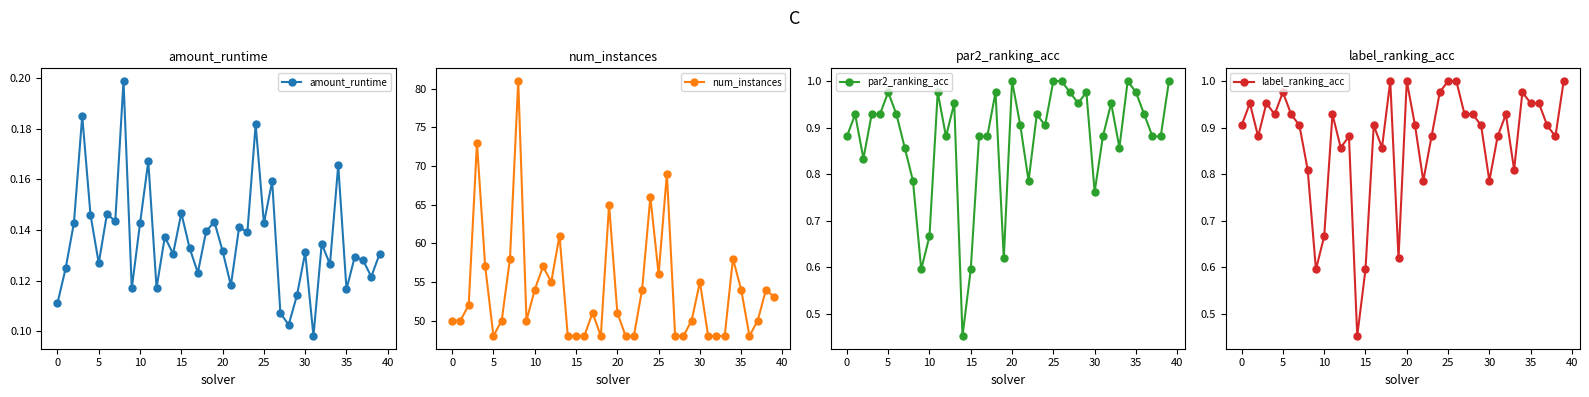

What is the lowest value of the num_instances series?

48